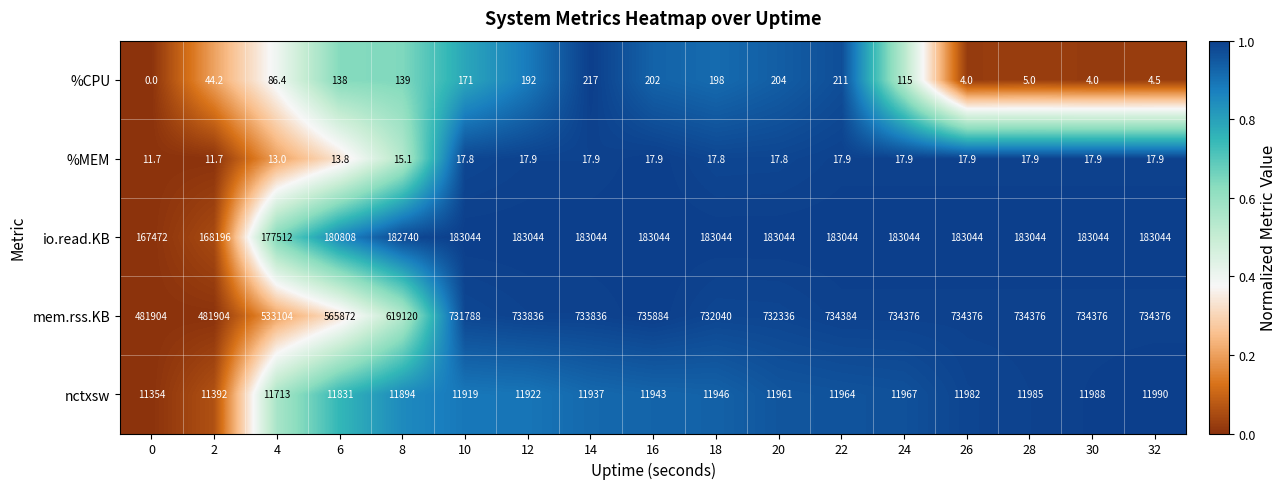

At which label is %CPU closest to 108?

24